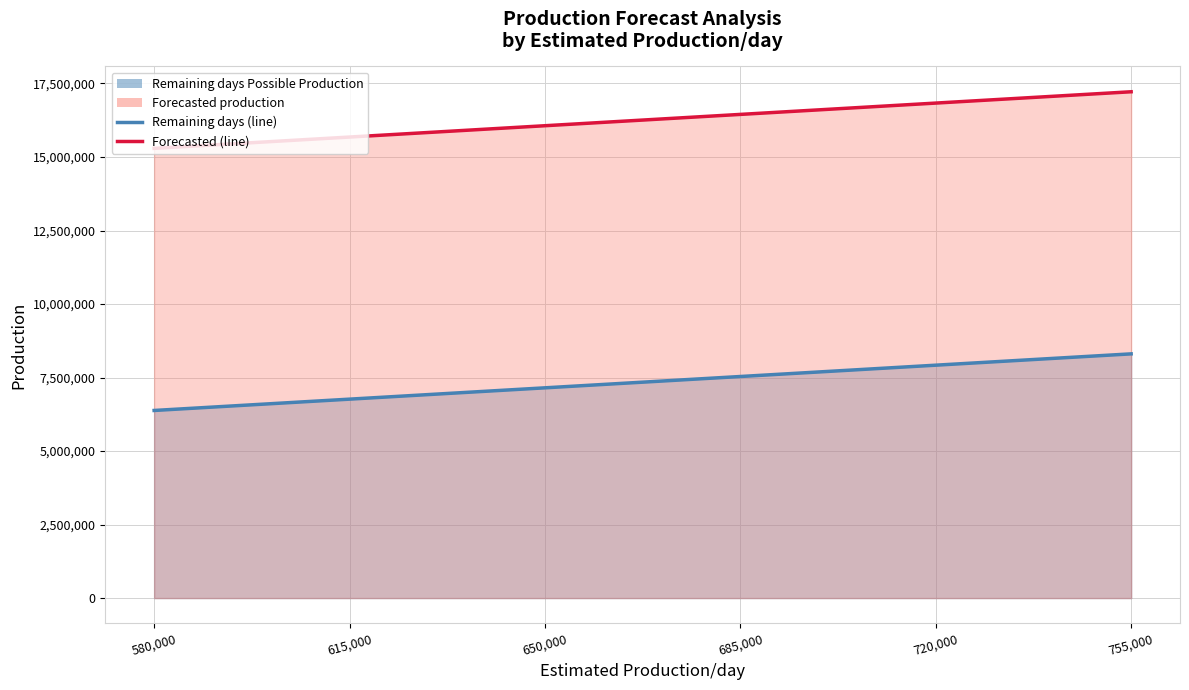

Rank the series at 615,000 from highest to lowest value.

Forecasted production (line), Remaining days Possible Production (line)